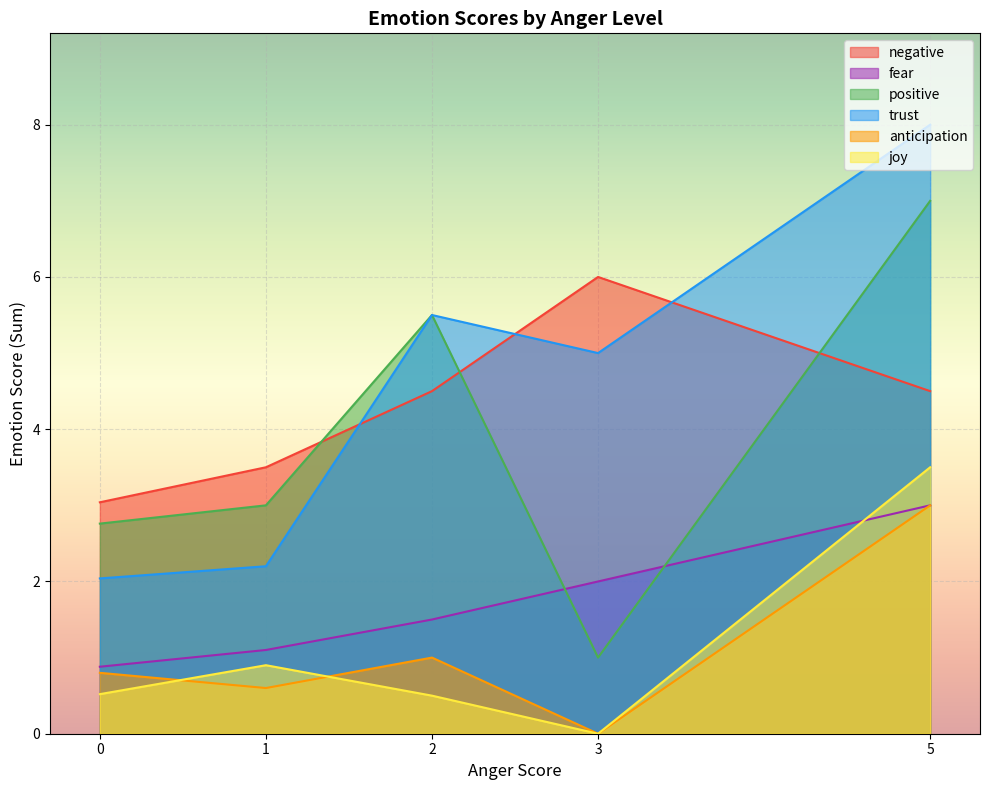

Rank the categories by anticipation value from lowest to highest.

3, 1, 0, 2, 5